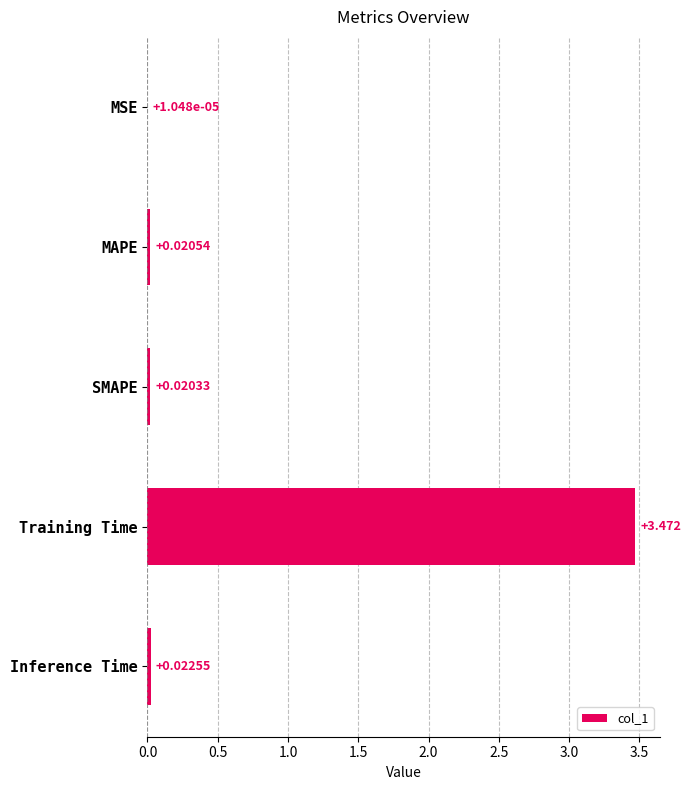

At which category does the chart reach its peak across all series?

Training Time